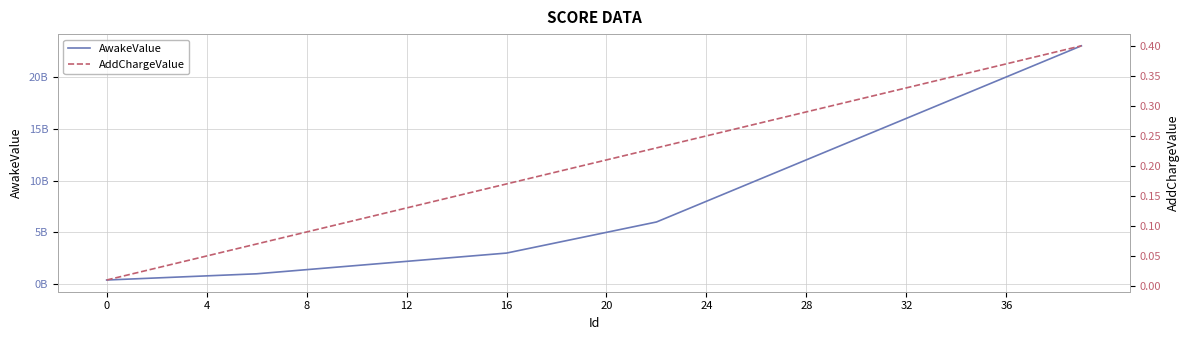

What is the label of the 12th point from the left?

11